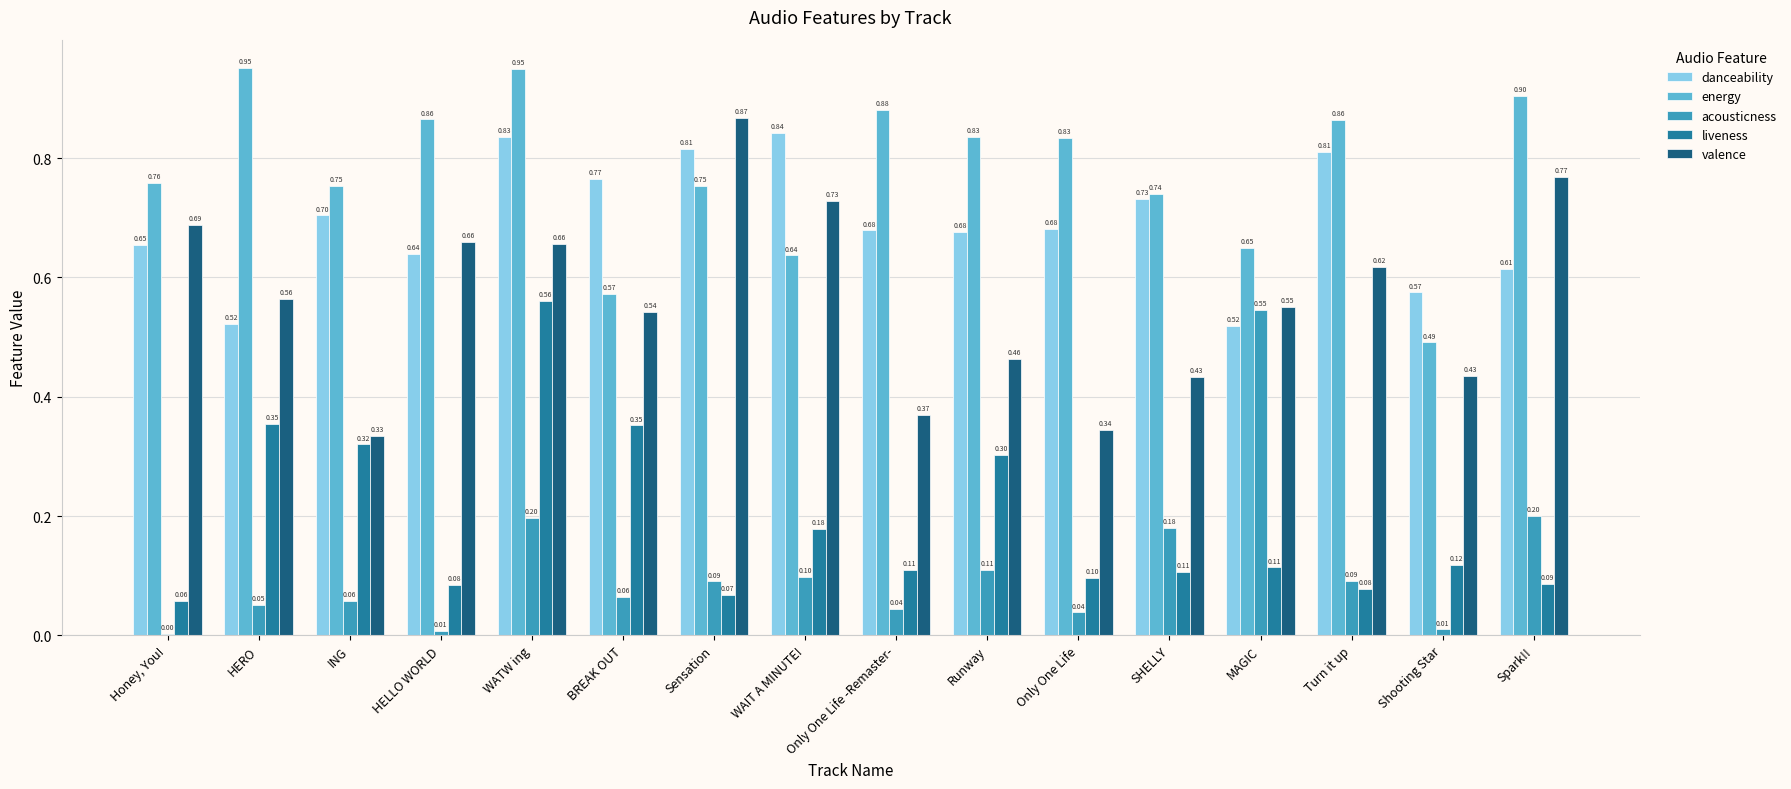

At how many categories does at least one series exceed 0?

16